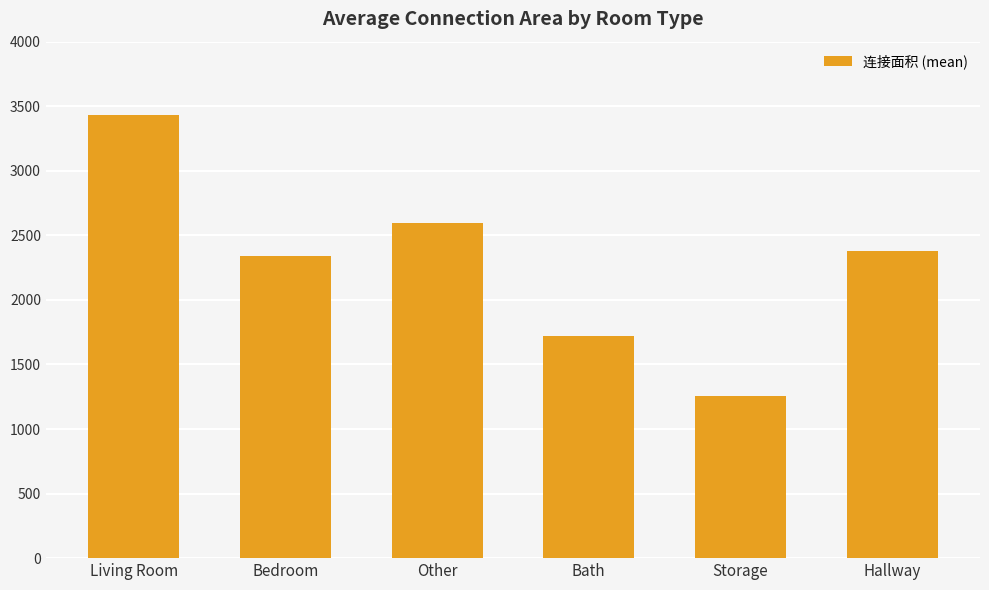

Rank the categories by value from highest to lowest.

Living Room, Other, Hallway, Bedroom, Bath, Storage